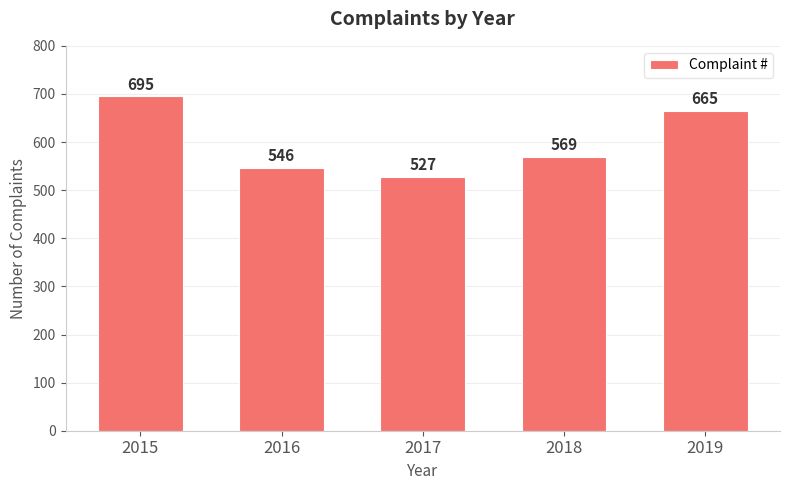

What is the change in value from 2016 to 2018?

+23